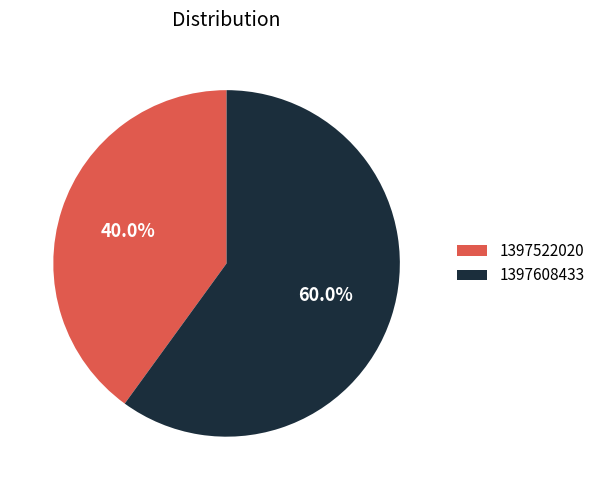

Rank the categories by value from lowest to highest.

1397522020, 1397608433